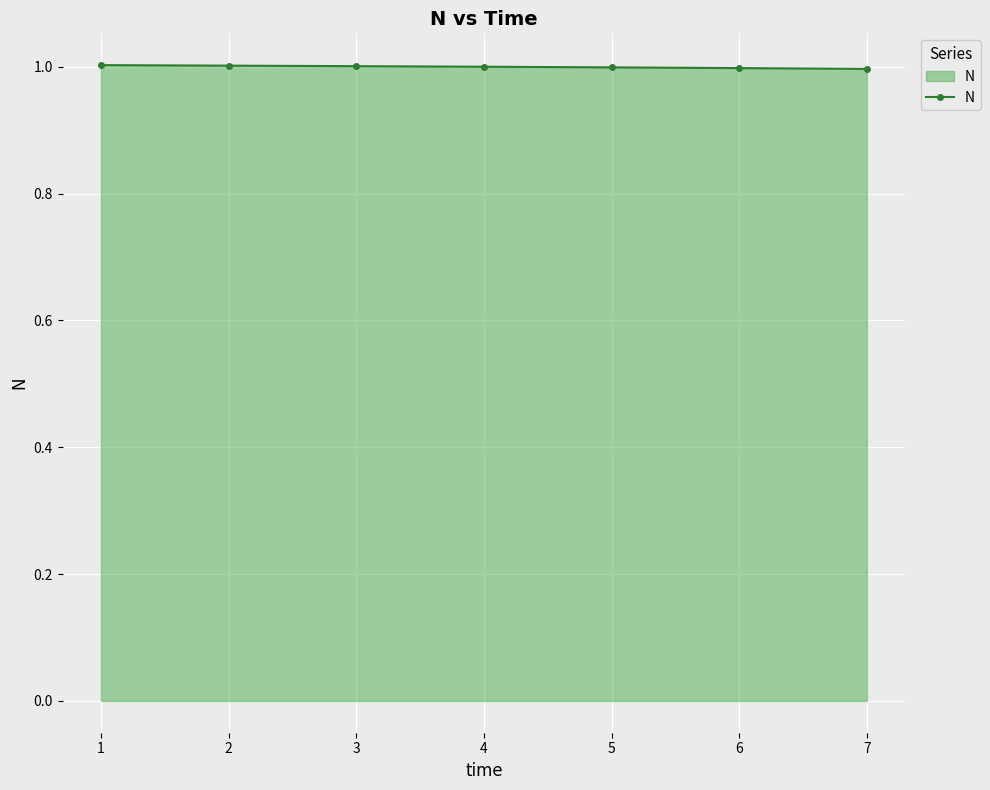

Approximately how many times larger is the value at 3 compared to 1?

1.0